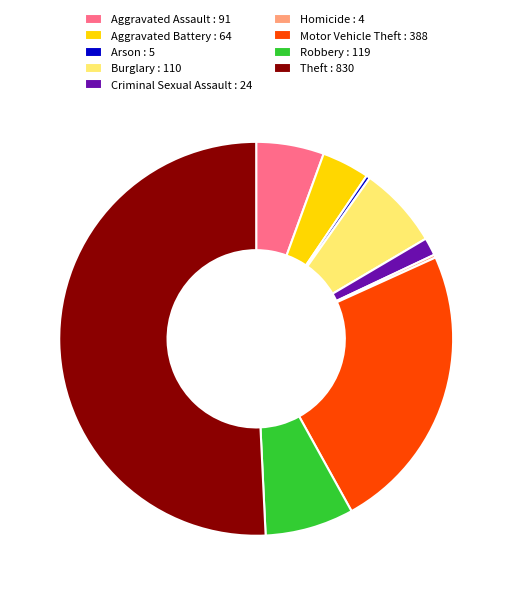

Does Criminal Sexual Assault : 24 represent more than half of the total?

No